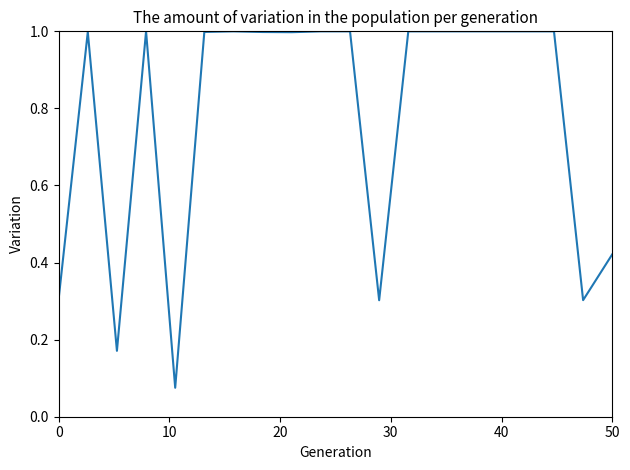

How many lines are shown in the chart?

1